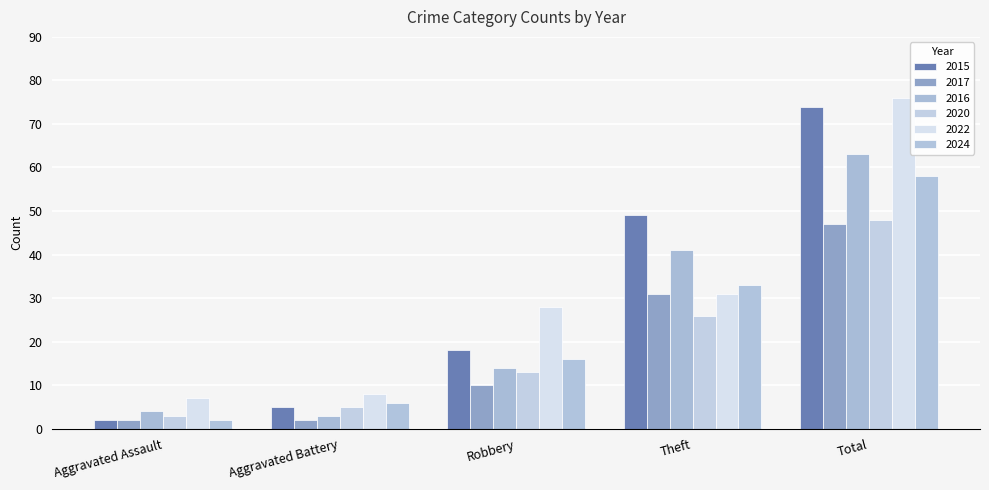

Which series changed the most between Aggravated Battery and Theft?

2015